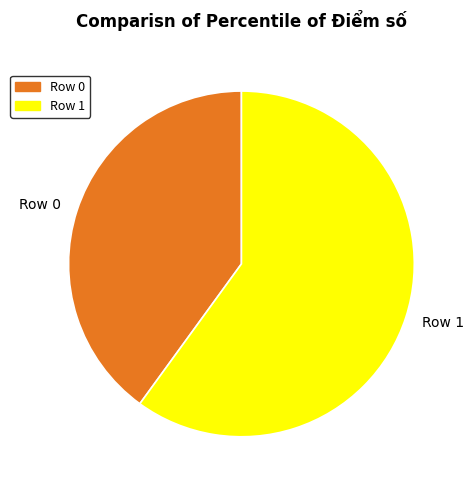

Which has a higher value, Row 1 or Row 0?

Row 1